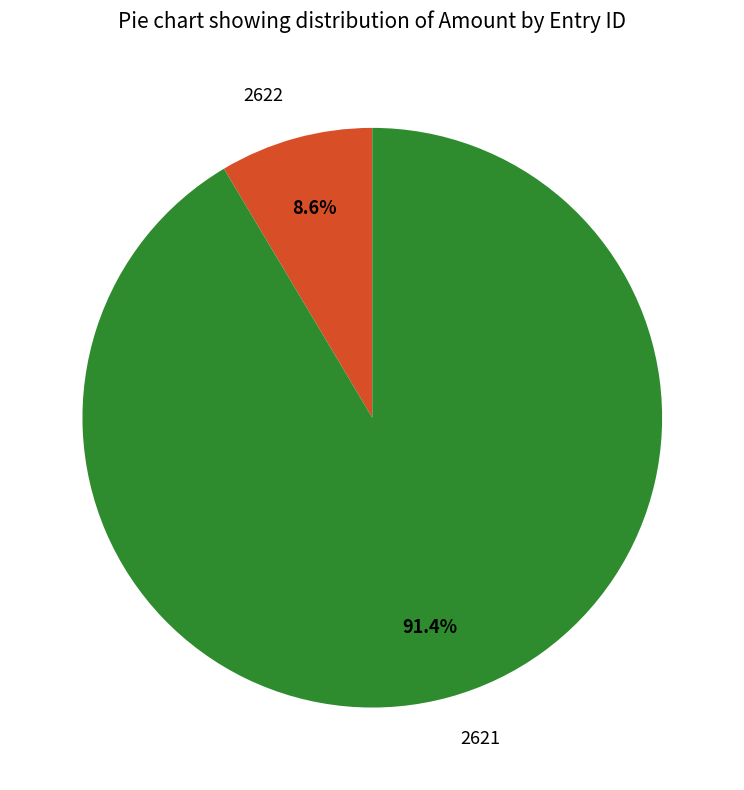

Which category has the smallest portion of the pie?

2622